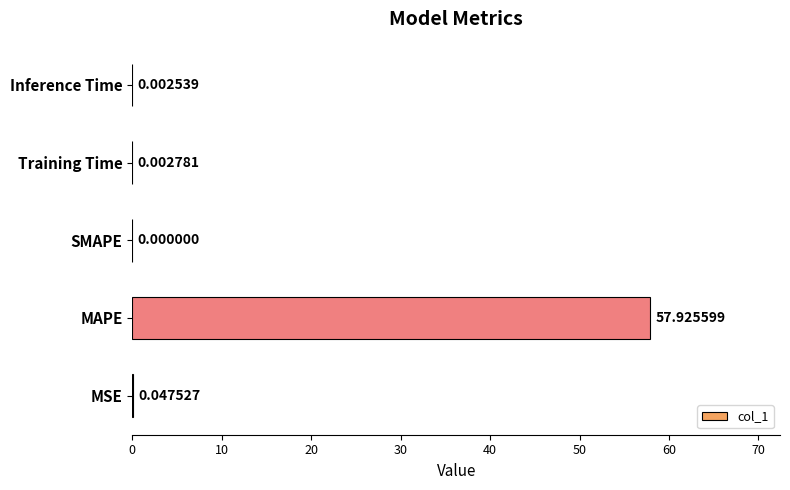

What is the sum of all values?

58.0